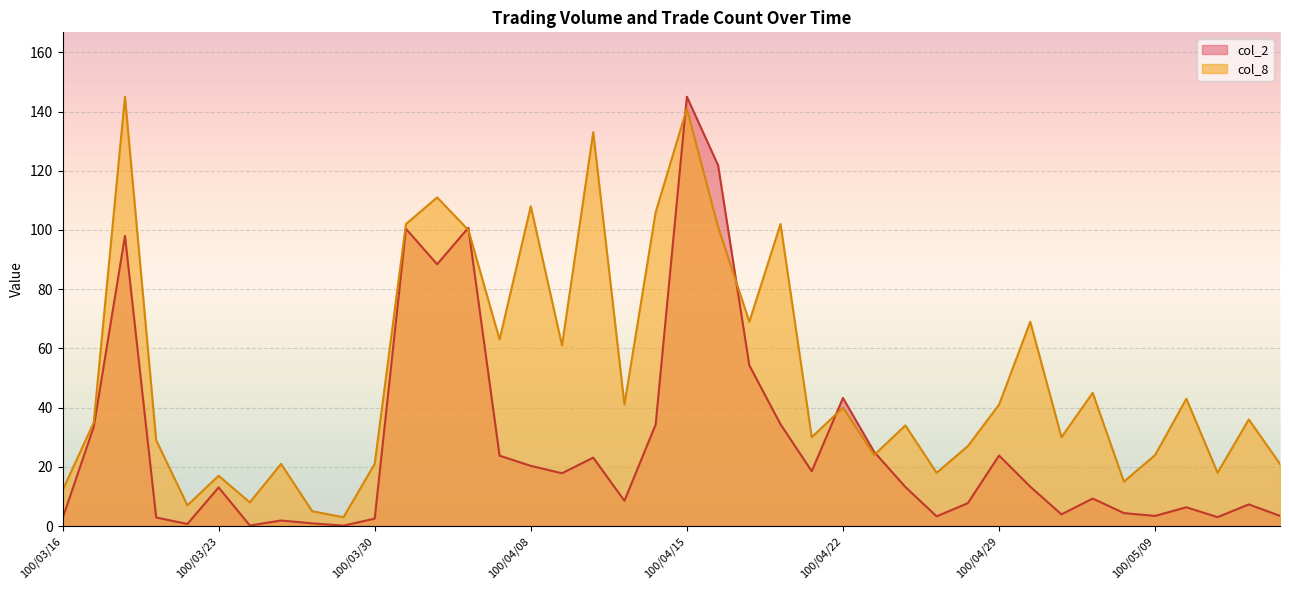

How many intersections are there between col_8 and col_2?

6